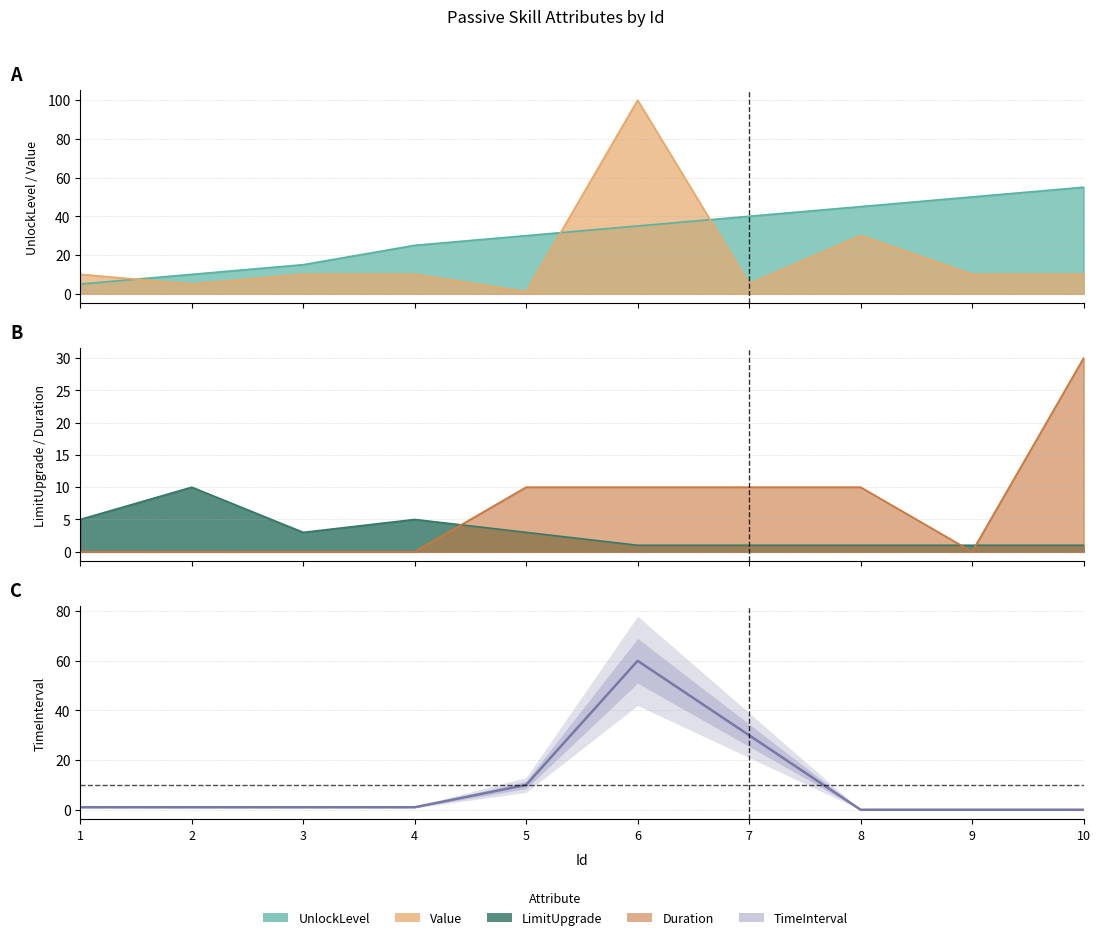

Reading left to right, what are all the values shown in this chart?

1=1	2=1	3=1	4=1	5=10	6=60	7=30	8=0	9=0	10=0